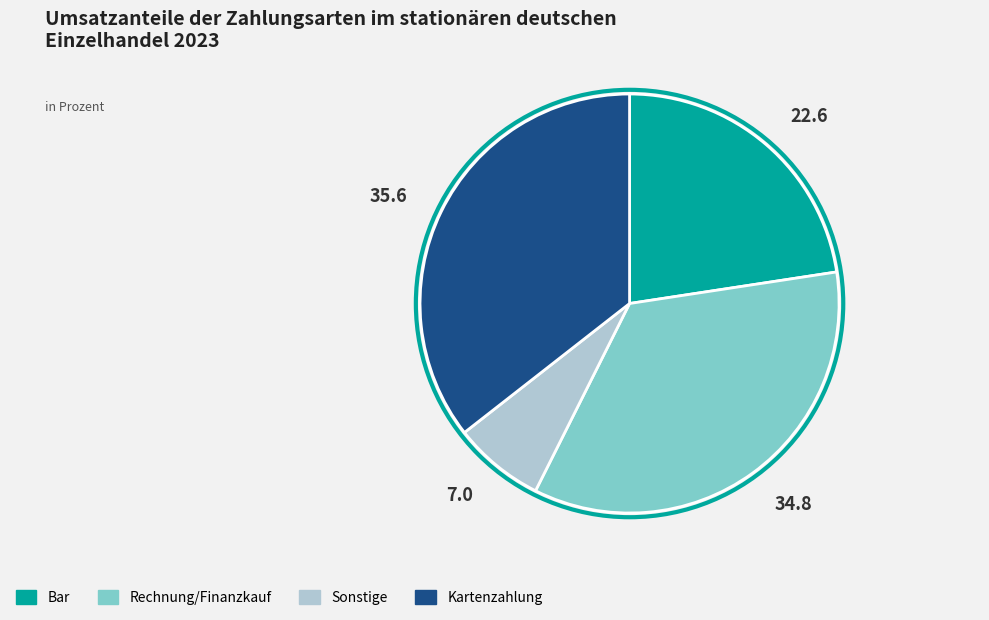

Does any single category account for the majority?

No